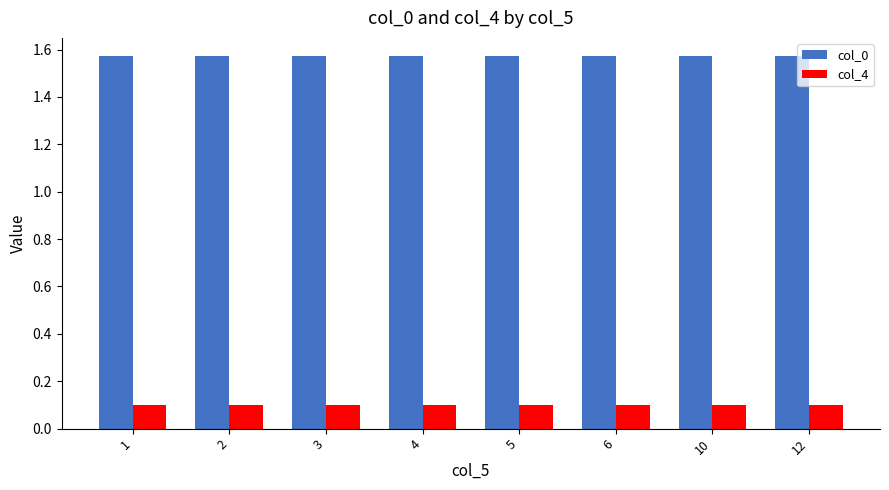

The col_4 series shows 0.0 at 12. True or false?

False